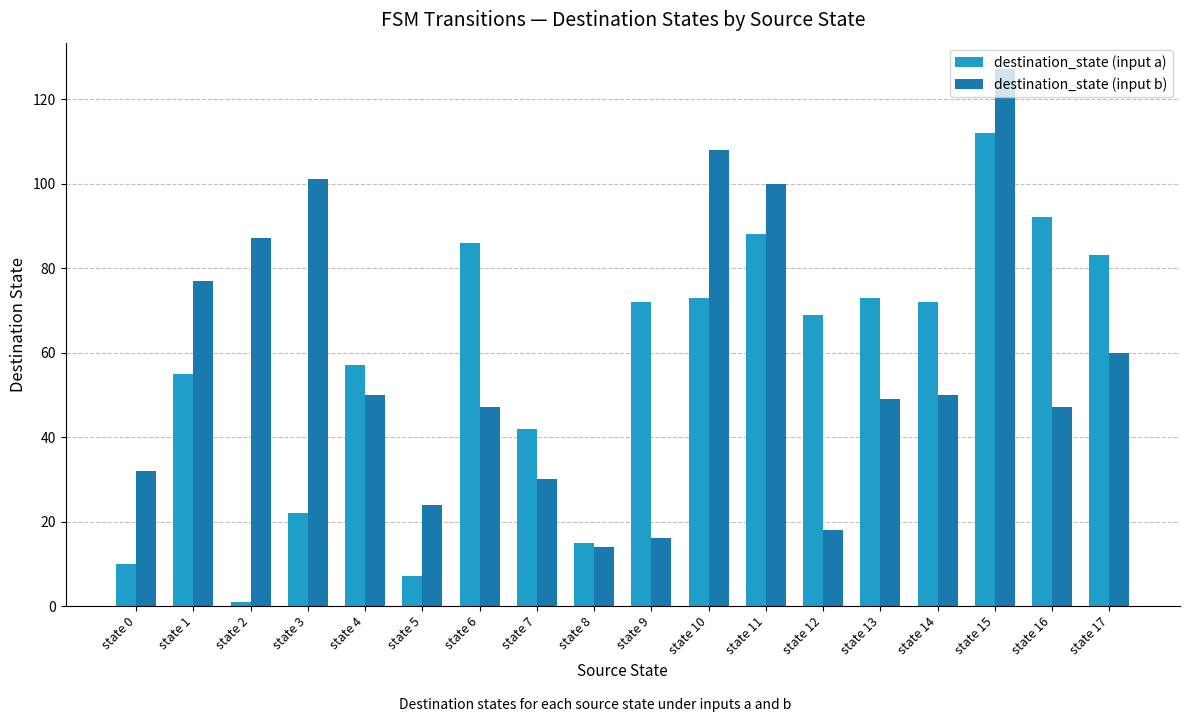

What are all the series names shown in the legend?

destination_state (input a), destination_state (input b)